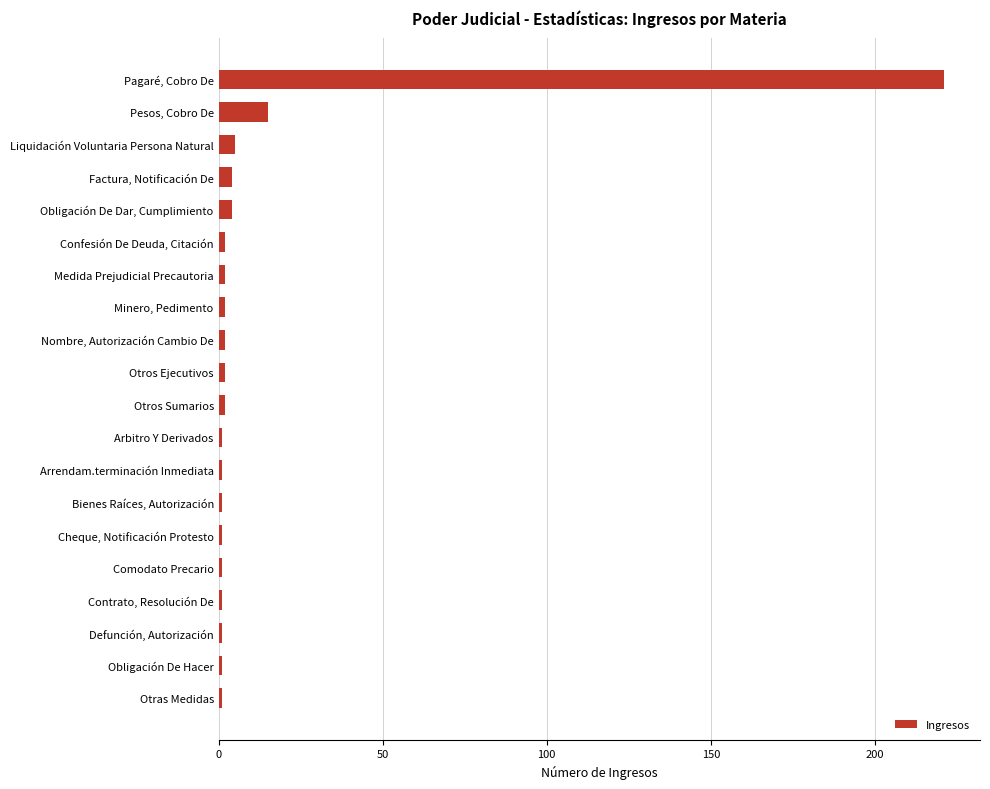

How many values are below 2?

9